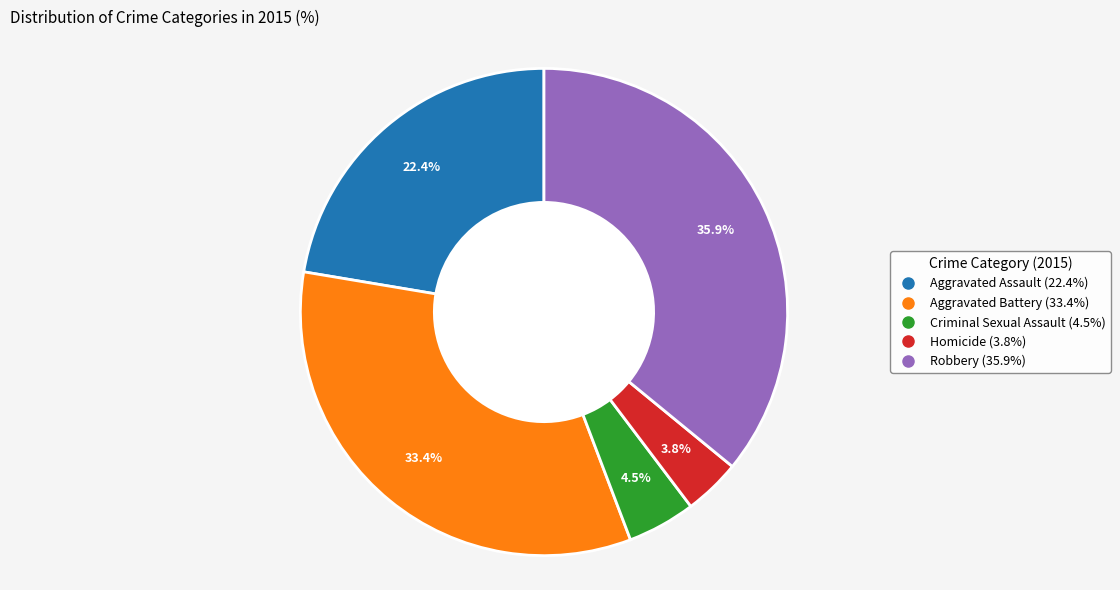

Is it true that Aggravated Assault is 32% of the pie?

False